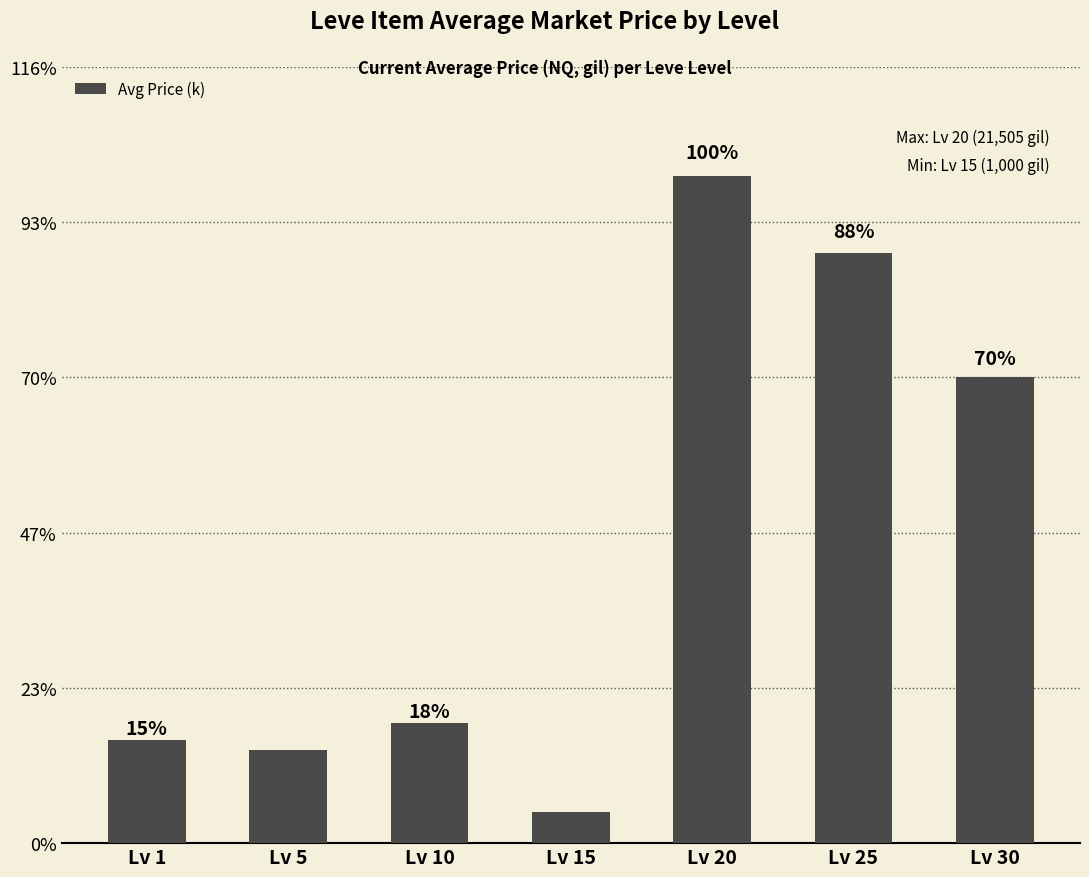

The value at Lv 5 is 4035. True or false?

False